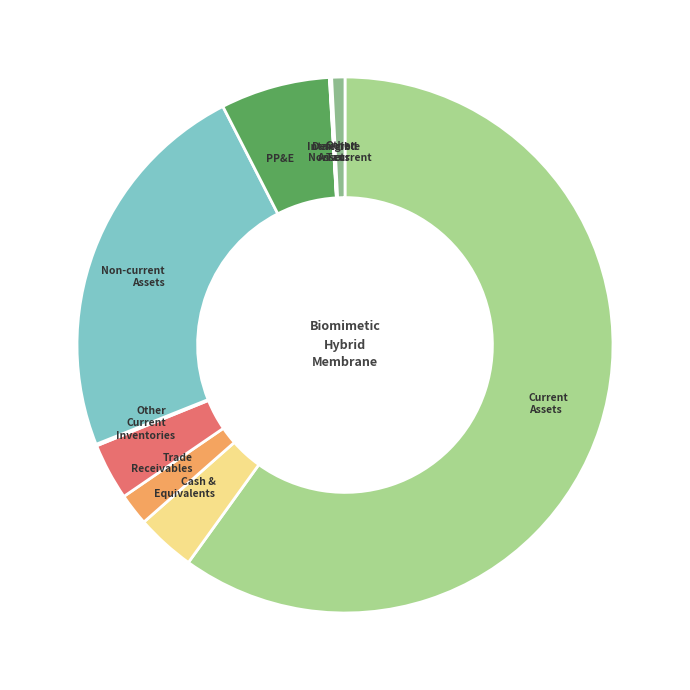

What is the largest slice in the pie chart?

Current Assets